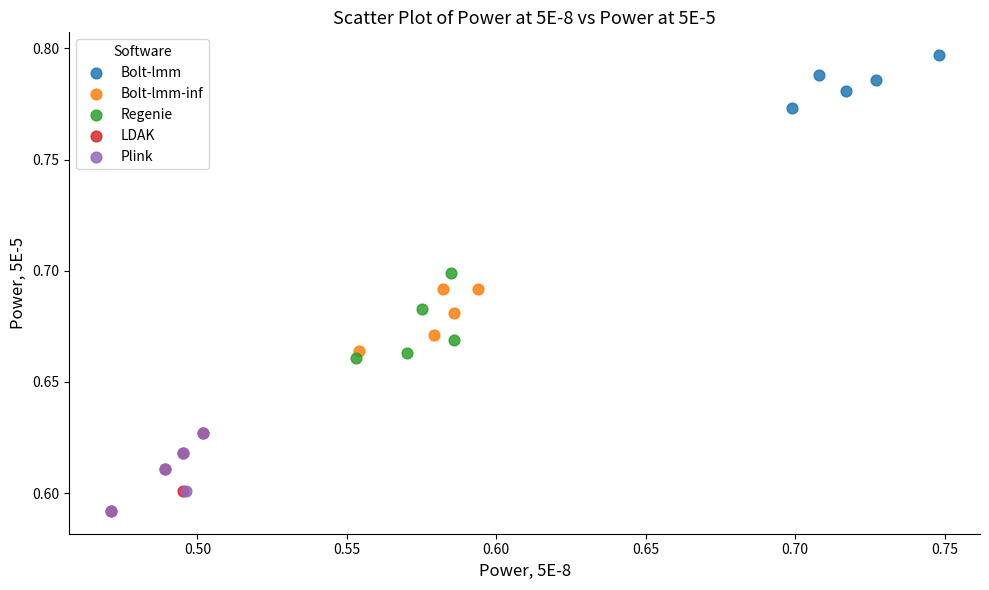

Which series contains the highest Y value?

Bolt-lmm